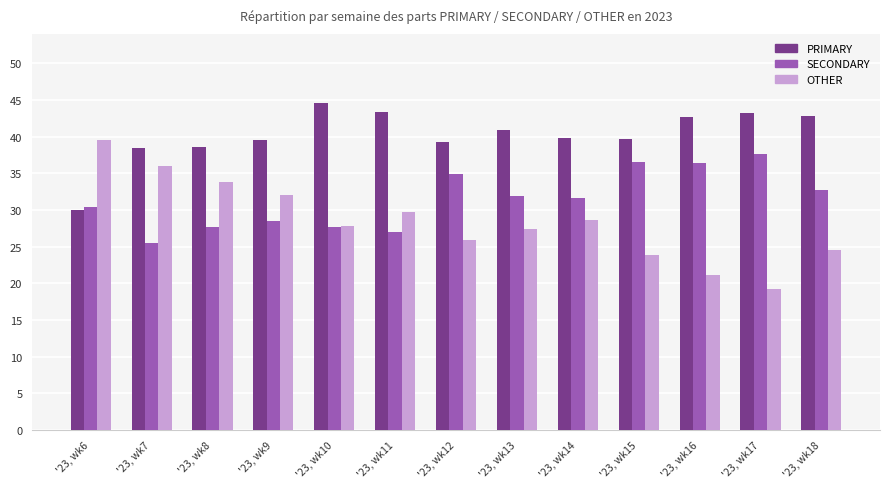

Which series has the largest total across all categories?

PRIMARY